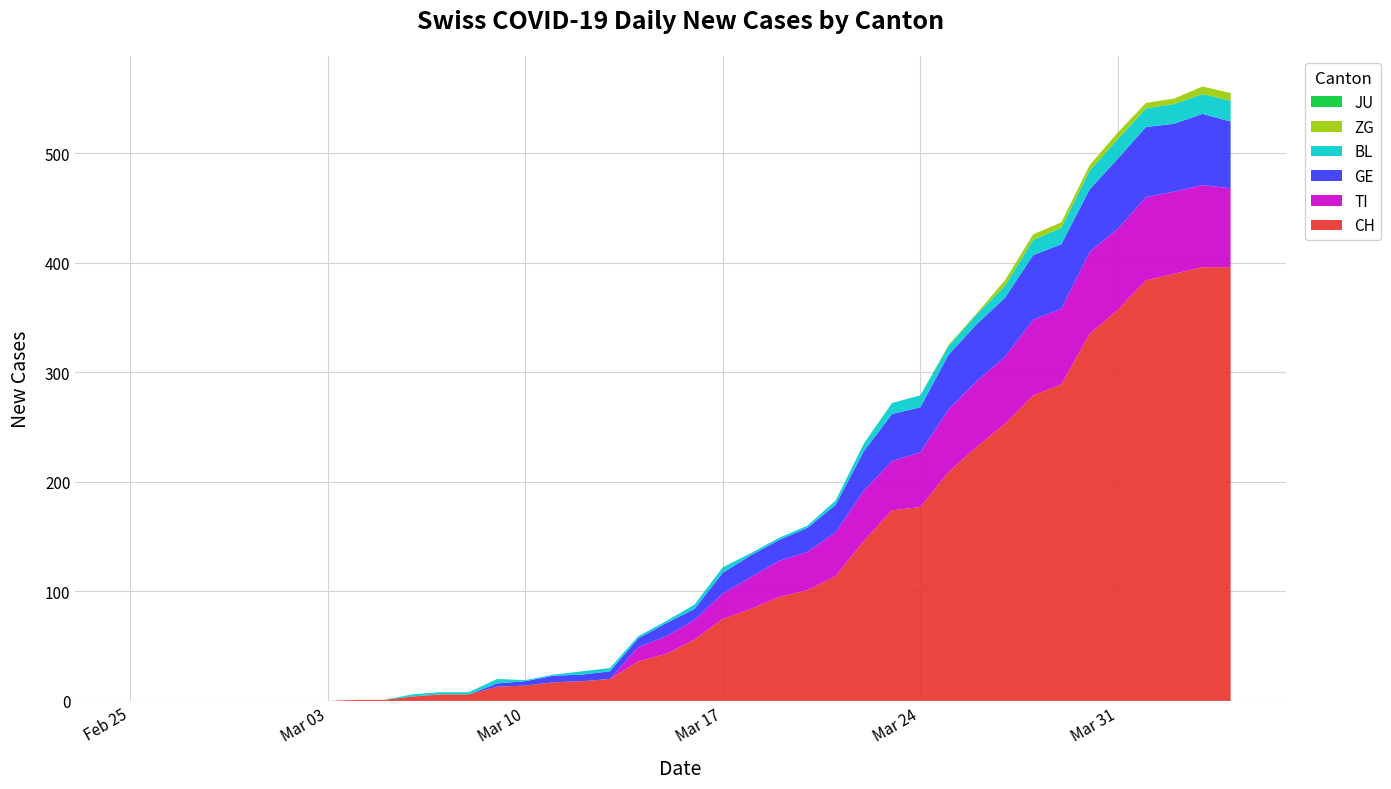

Reading left to right, list all the values displayed in this chart.

CH: 0	0	0	0	0	0	0	0	1	1	4	6	6	13	14	17	18	20	36	43	56	75	84	95	101	114	146	174	177	209	232	253	279	289	335	357	384	390	396	396
TI: 0	0	0	0	0	0	0	0	0	0	0	0	0	0	0	0	0	0	13	16	18	23	29	33	35	40	46	45	50	57	60	61	69	69	75	74	76	75	75	72
GE: 0	0	0	0	0	0	0	0	0	0	0	0	0	3	4	6	6	7	8	12	10	19	20	19	22	25	36	43	41	50	52	54	59	59	57	64	64	62	65	61
BL: 0	0	0	0	0	0	0	0	0	0	2	2	2	4	1	1	3	3	2	2	4	5	2	2	2	4	7	10	11	8	9	11	14	15	17	18	17	18	18	19
JU: 0	0	0	0	0	0	0	0	0	0	0	0	0	0	0	0	0	0	0	0	0	0	0	0	0	0	0	0	0	0	0	0	0	0	0	0	0	0	0	0
ZG: 0	0	0	0	0	0	0	0	0	0	0	0	0	0	0	0	0	0	0	0	0	0	0	0	0	0	0	0	0	1	1	5	5	5	5	6	5	5	7	7